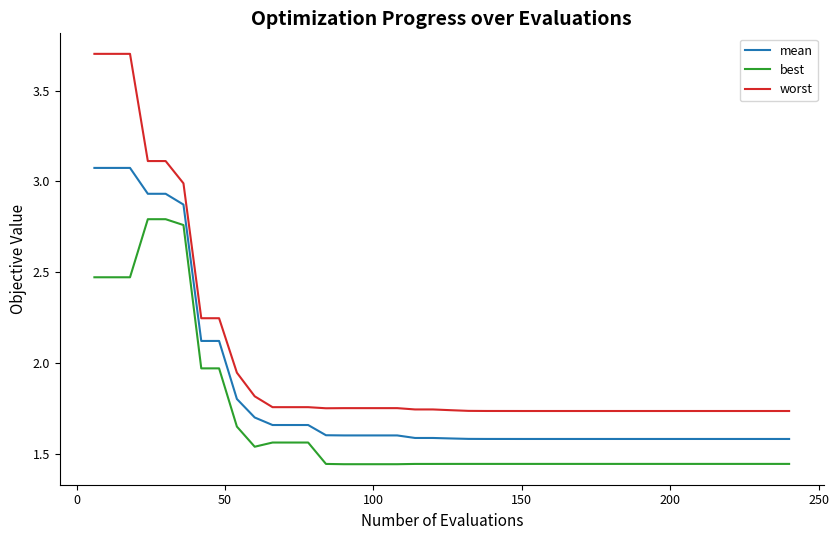

Which series has the widest spread of values?

worst